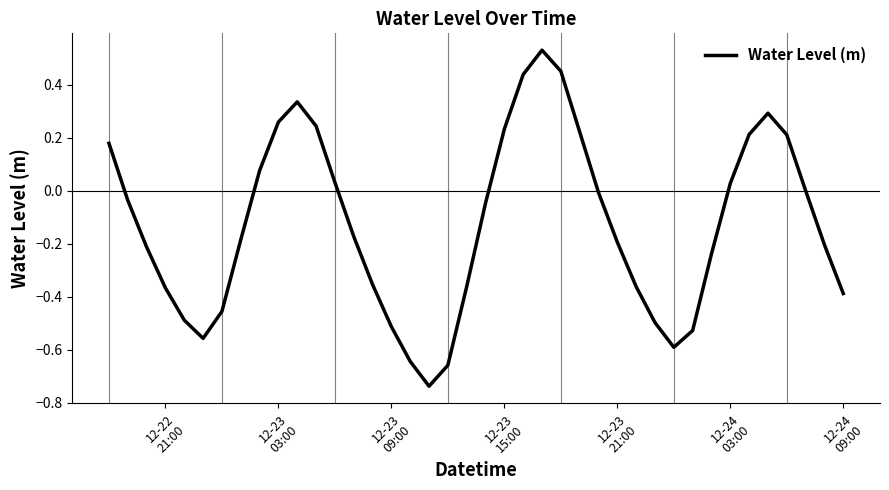

What is the difference between the maximum and minimum values?

1.3